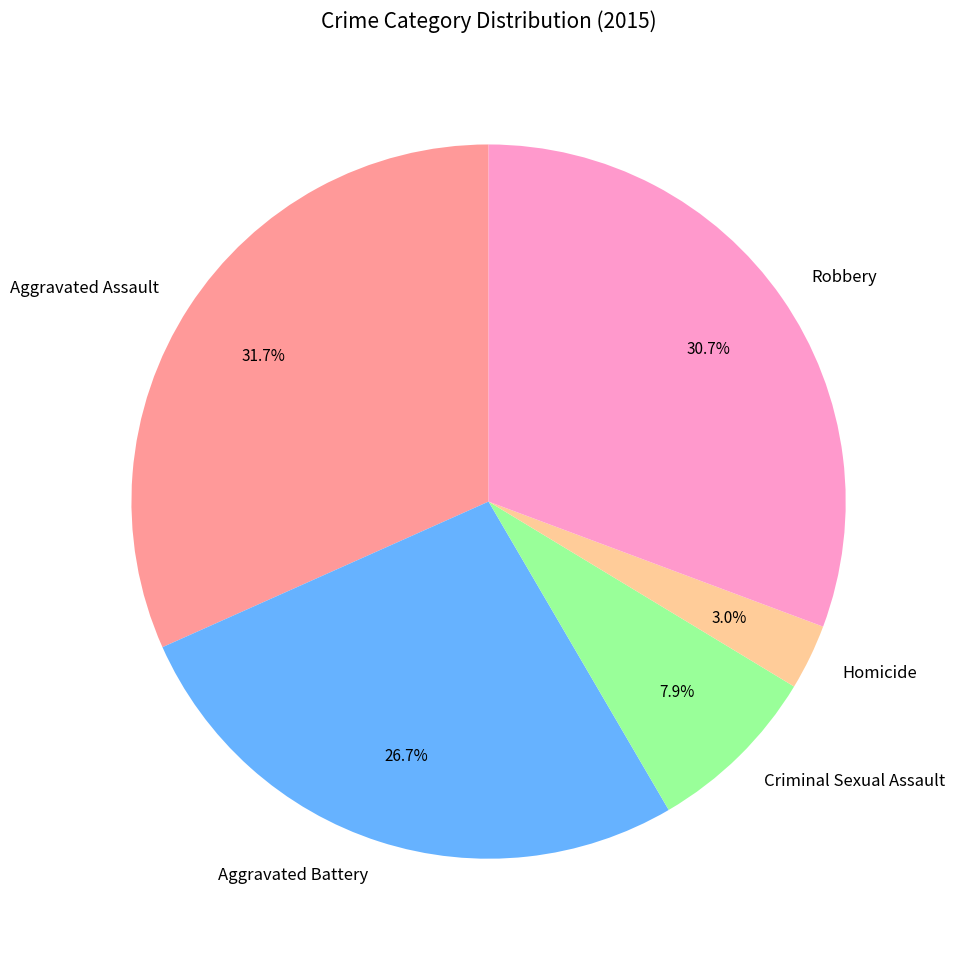

Rank the categories by value from lowest to highest.

Homicide, Criminal Sexual Assault, Aggravated Battery, Robbery, Aggravated Assault